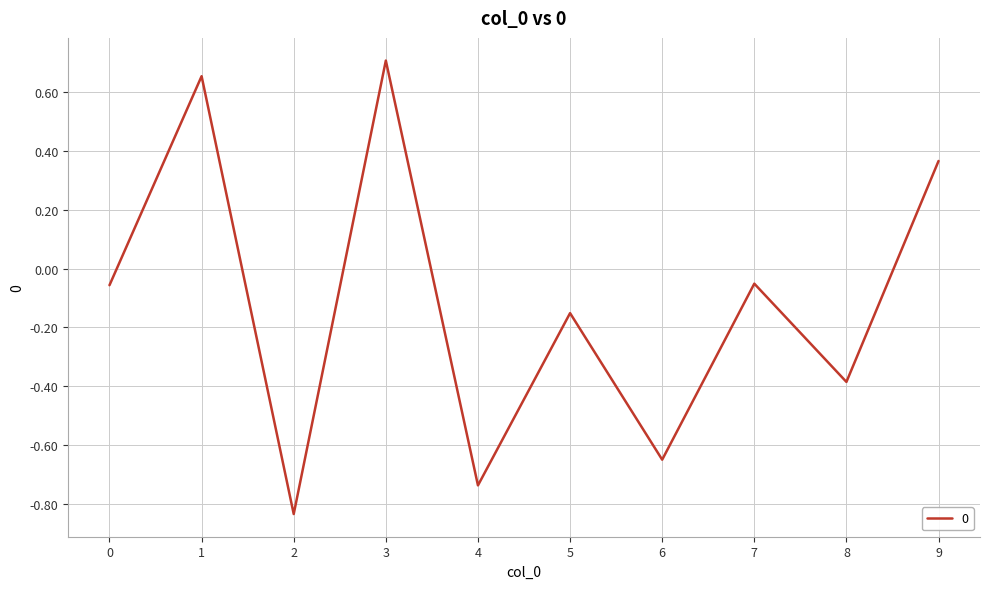

Which category has the highest value across all series?

3